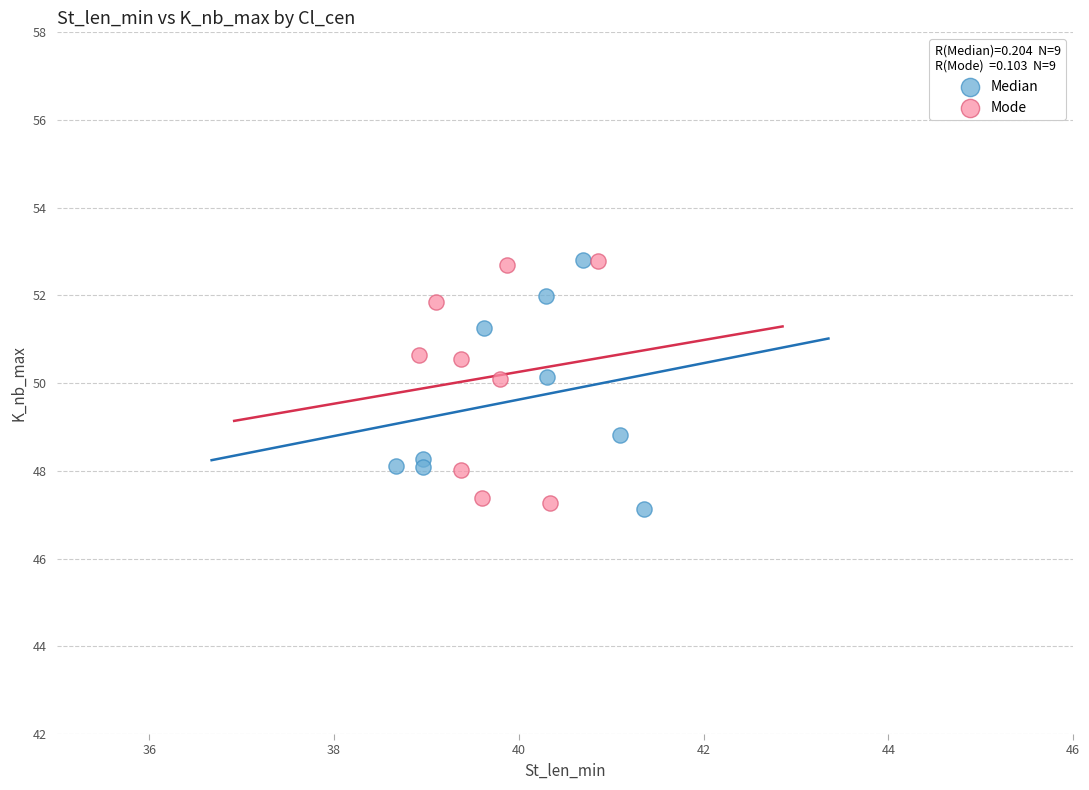

What are all the series names shown in the legend?

Median, Mode